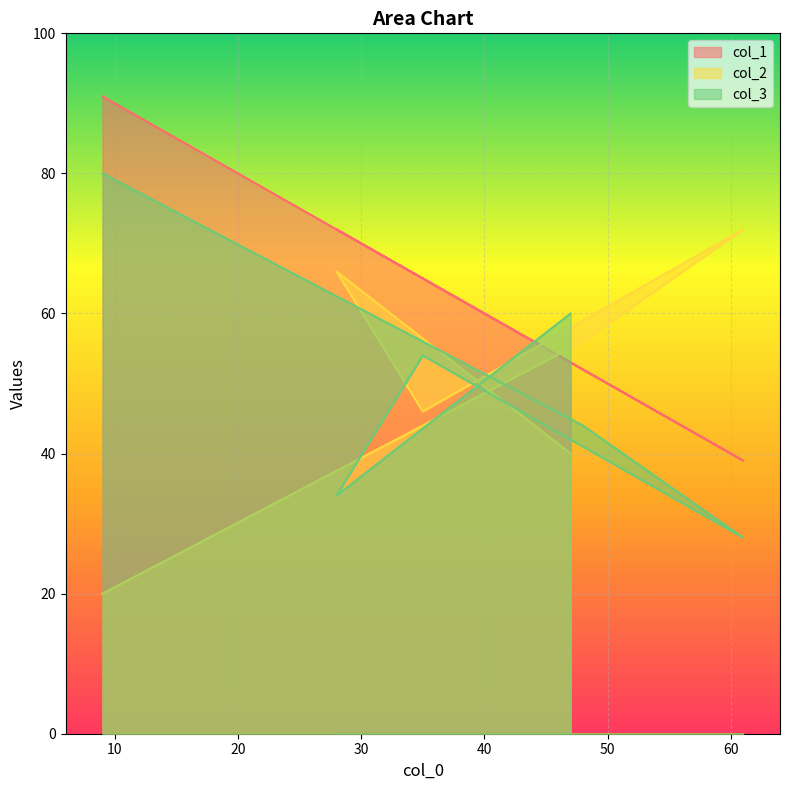

What is the difference between the maximum and minimum values in the col_1 series?

52